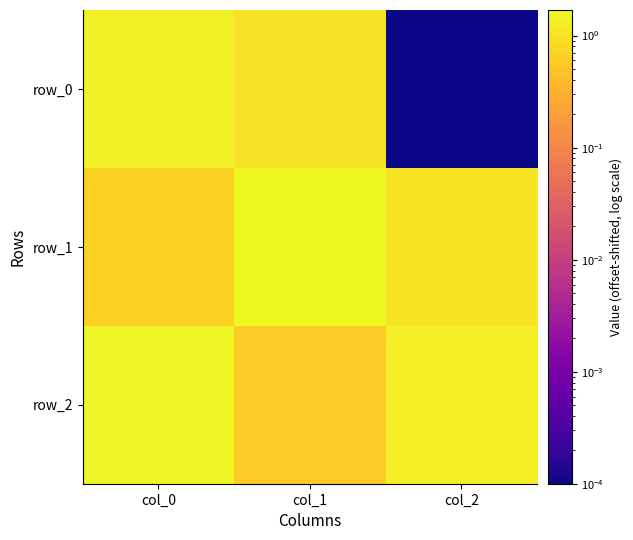

Which series changed the most between col_0 and col_1?

row_1